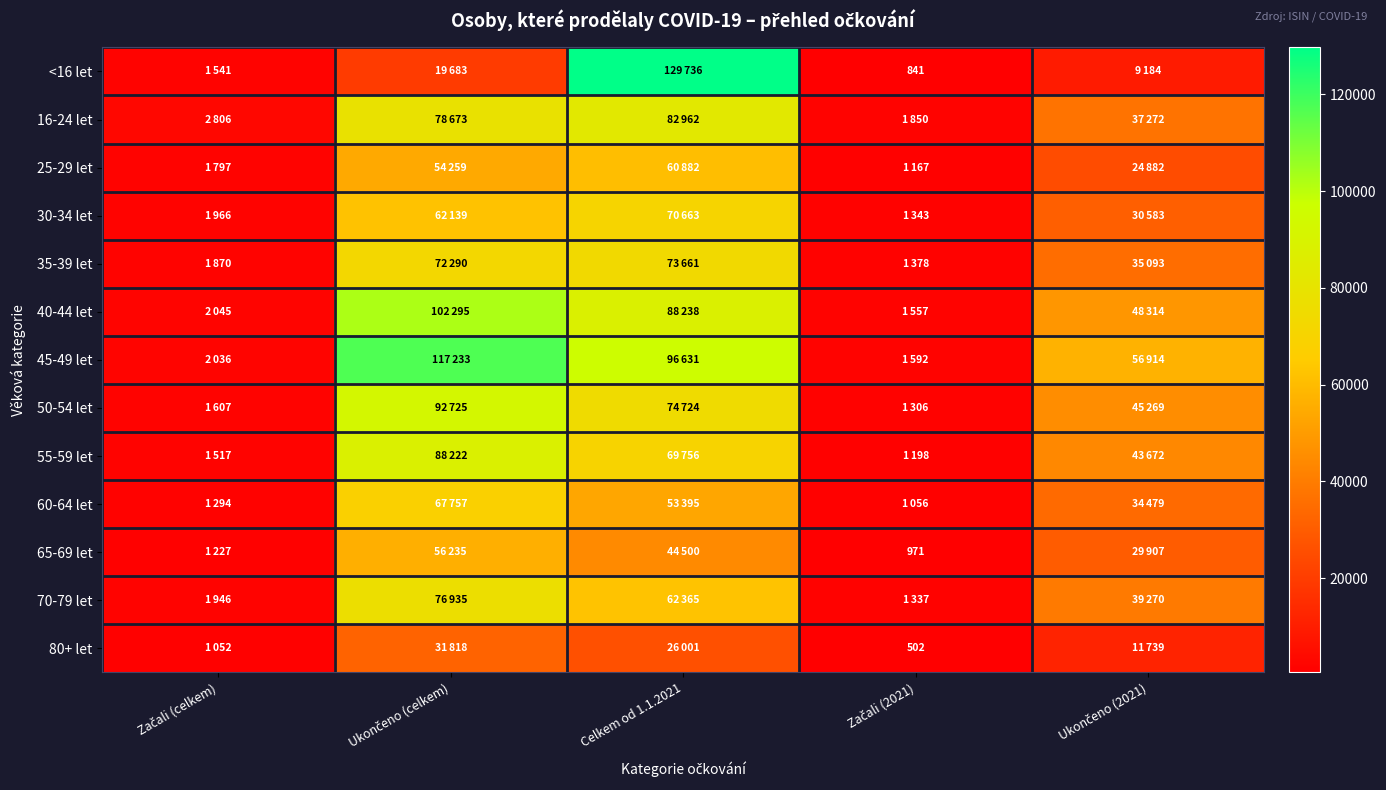

Which series has the largest total across all categories?

45-49 let